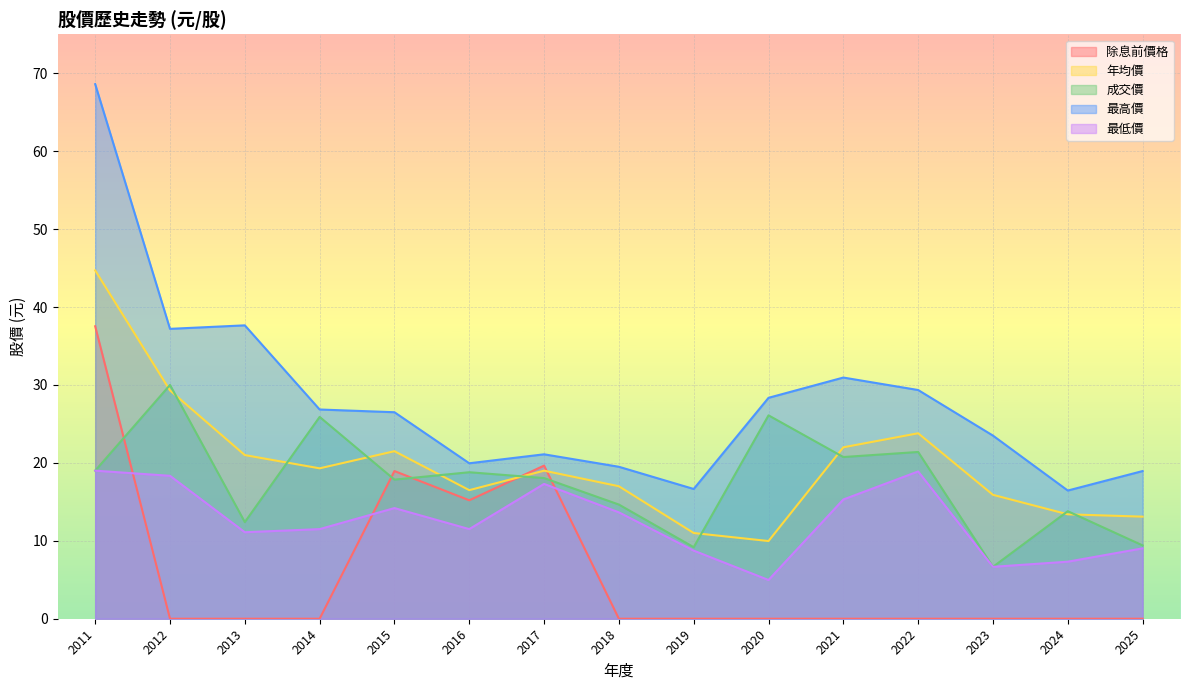

What is the total value across all series at 2014?

83.5